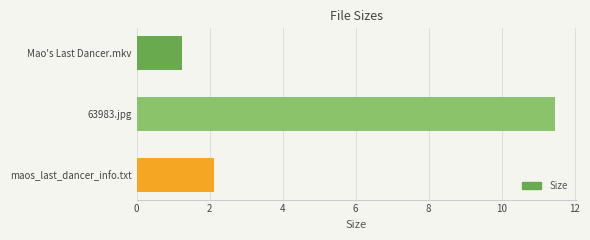

Which category has the highest value across all series?

63983.jpg